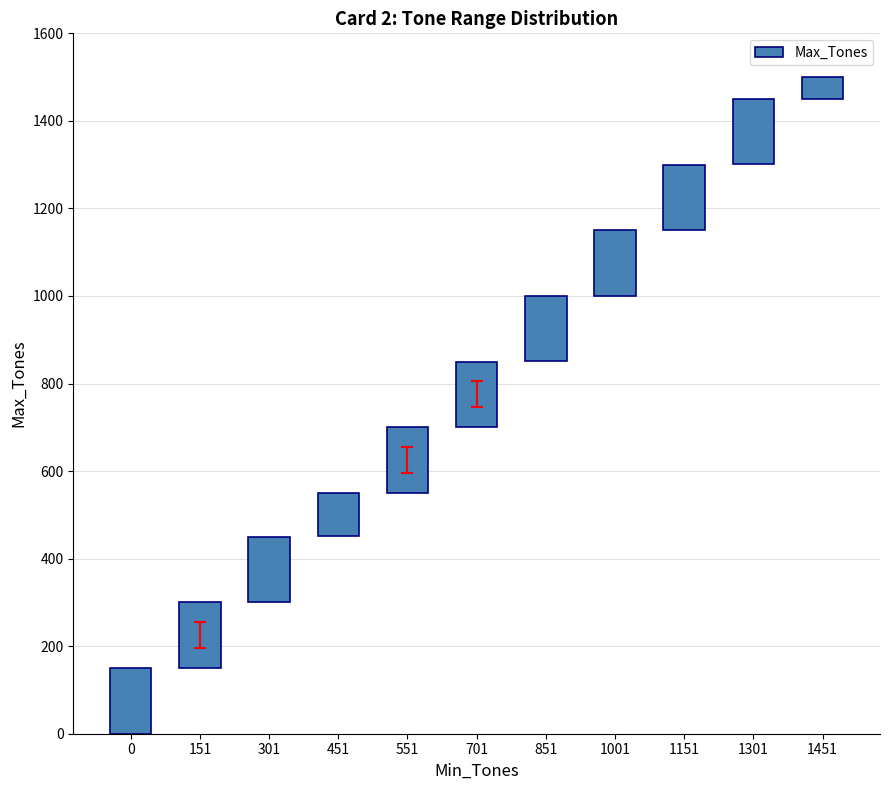

What is the difference between the values at 701 and 1451?

100